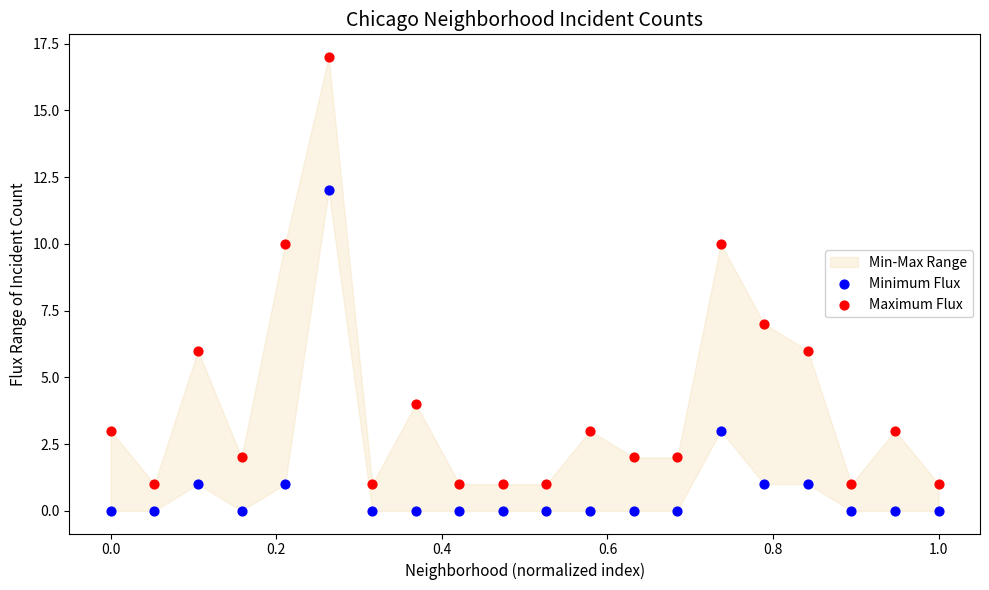

Which series contains the lowest Y value?

Minimum Flux